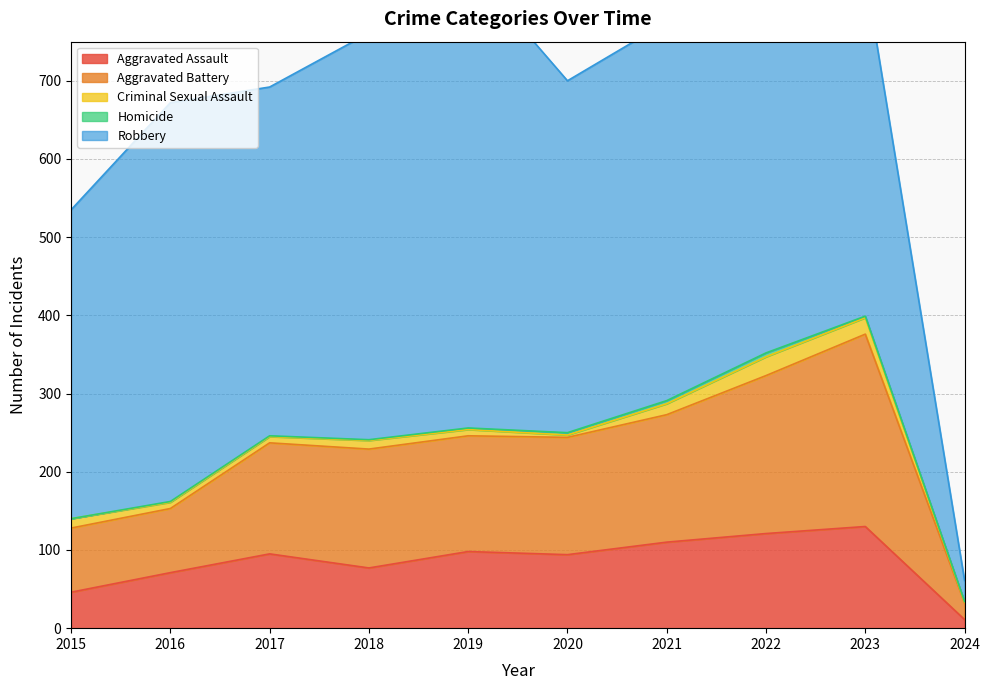

What is the value of the Homicide point at the 8th from the left?

5